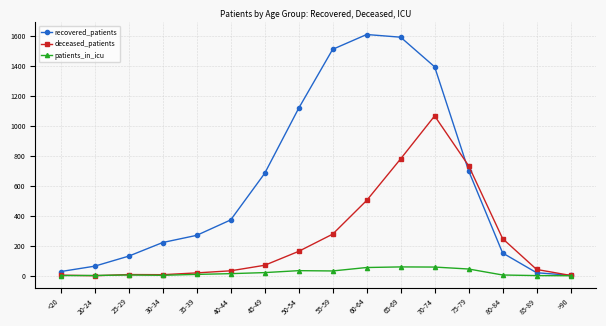

What is the sum of the deceased_patients values at 55-59 and 60-64?

781